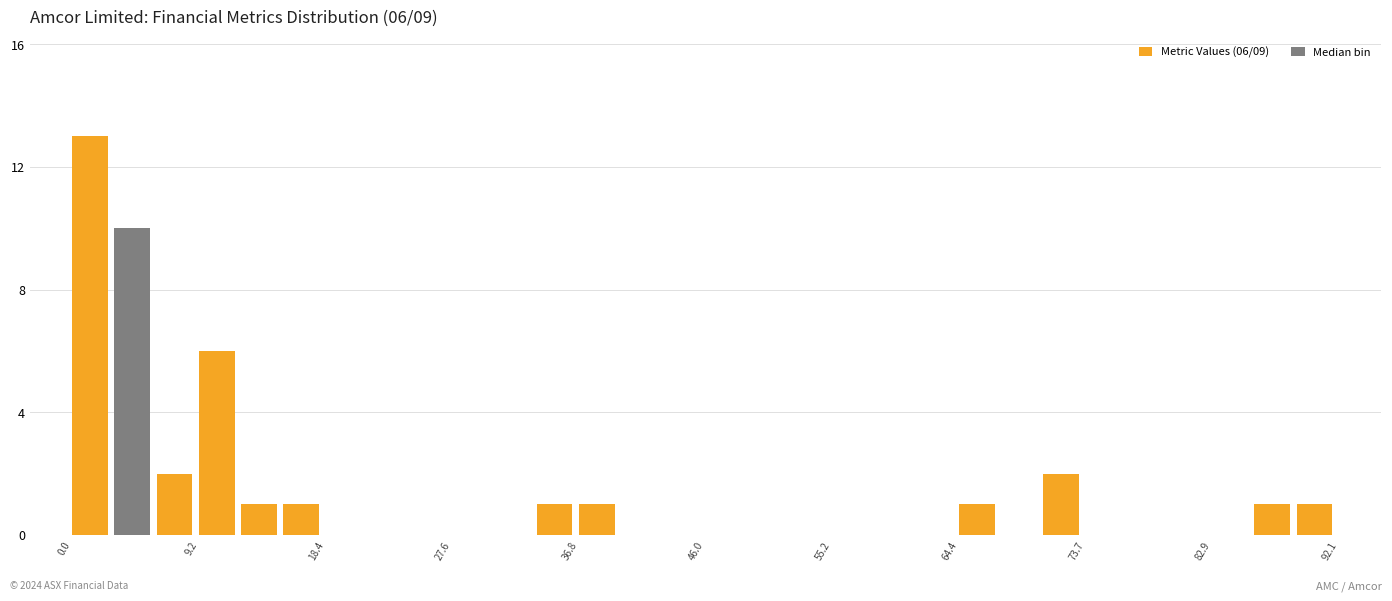

Read against the x-axis, roughly where is the centre of the tallest bar?

1